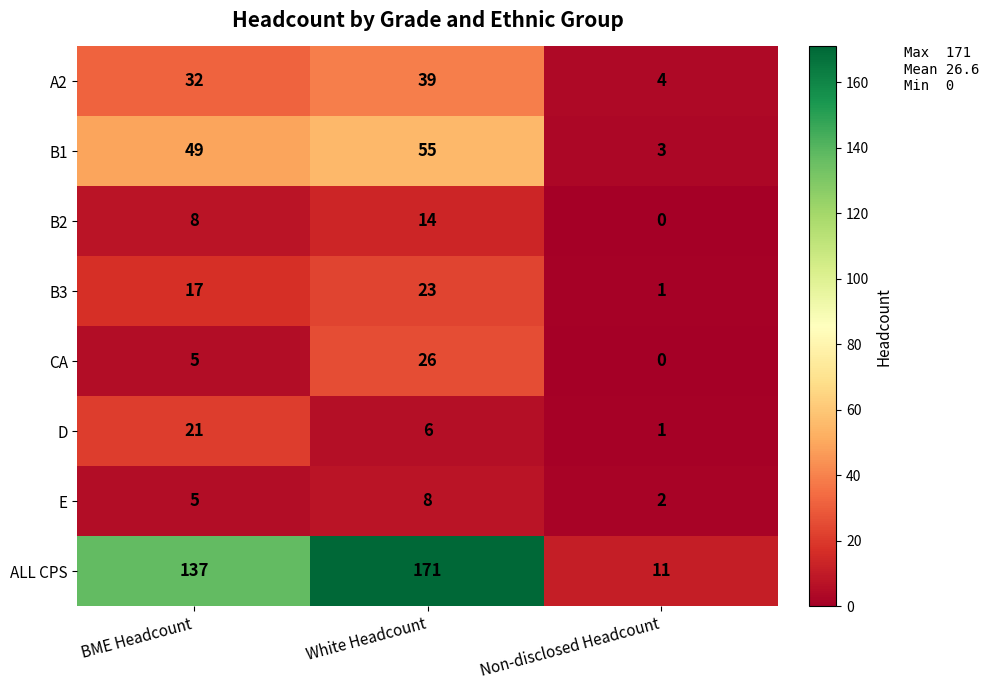

Which series has the largest total across all categories?

ALL CPS